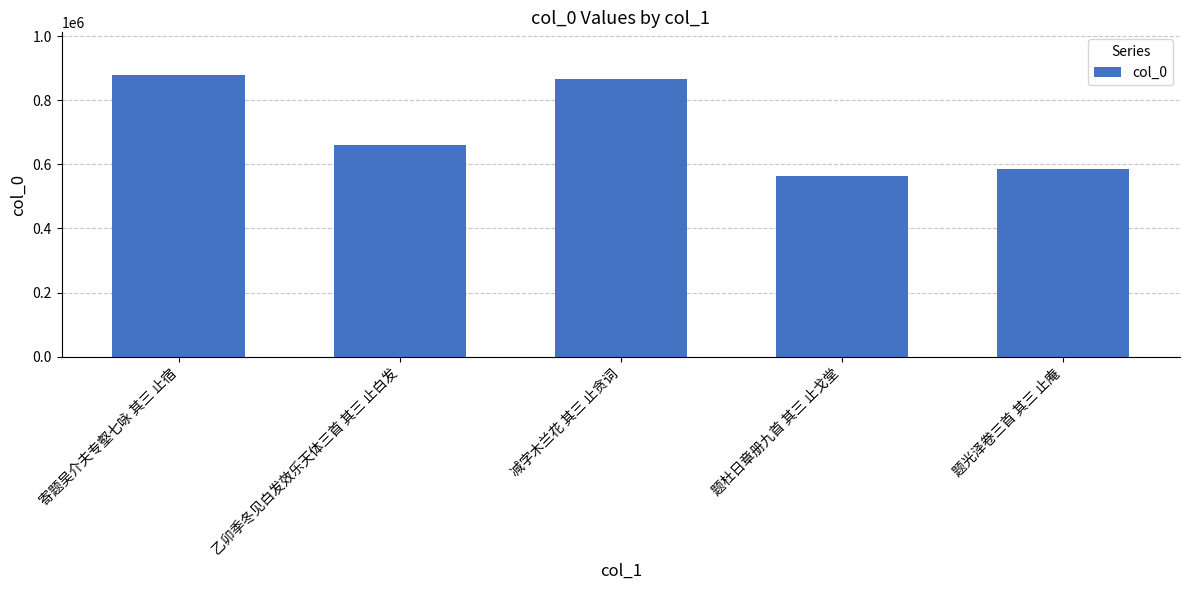

Rank the categories by value from highest to lowest.

寄题吴介夫专壑七咏 其三 止宿, 减字木兰花 其三 止贪词, 乙卯季冬见白发效乐天体三首 其三 止白发, 题光泽卷三首 其三 止庵, 题杜日章册九首 其三 止戈堂